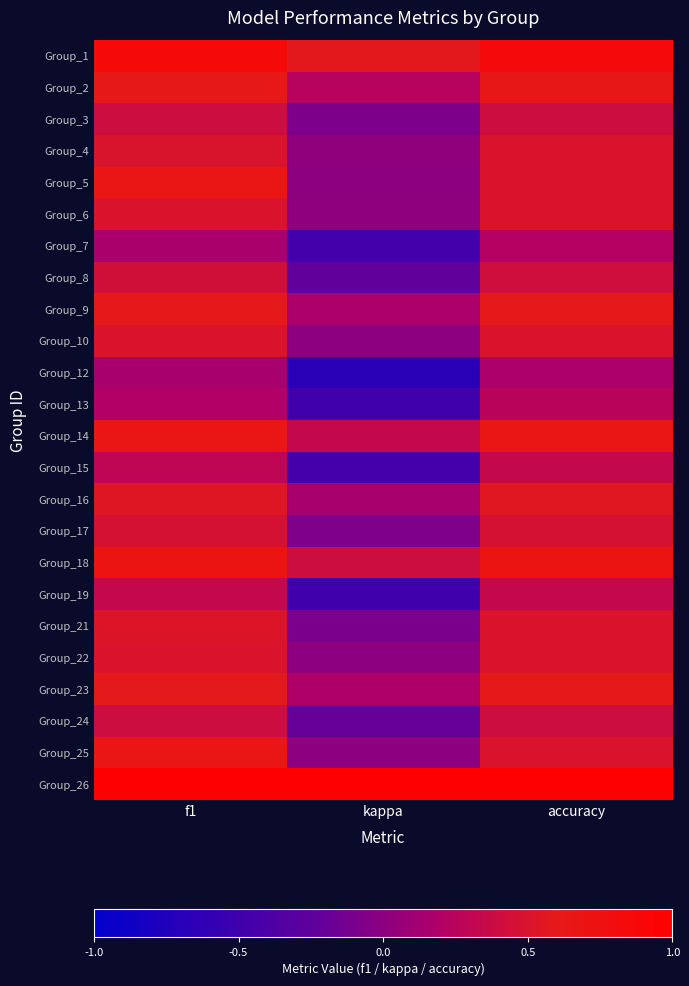

At how many categories does at least one series exceed 0?

3